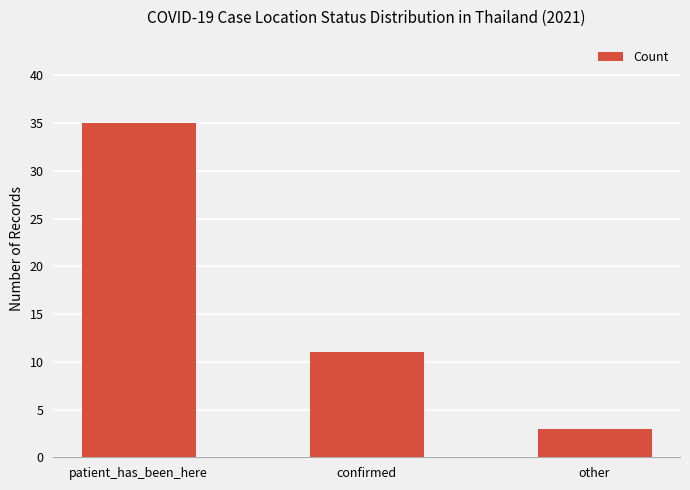

Between other and confirmed, which is larger?

confirmed